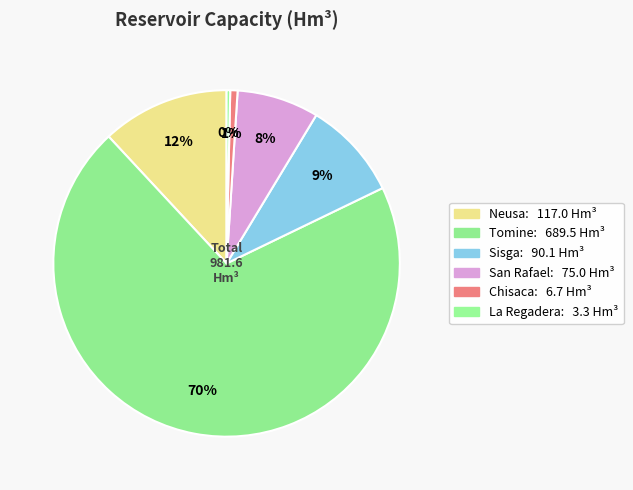

Rank the categories by value from highest to lowest.

Tomine, Neusa, Sisga, San Rafael, Chisaca, La Regadera